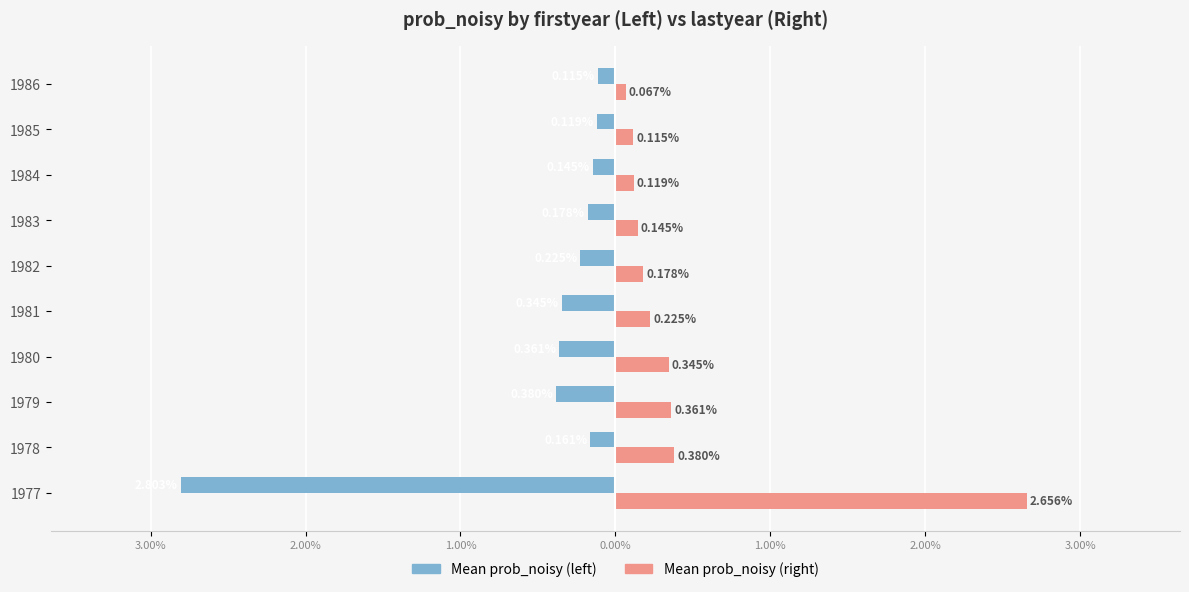

What are all the series names shown in the legend?

Mean prob_noisy (left), Mean prob_noisy (right)